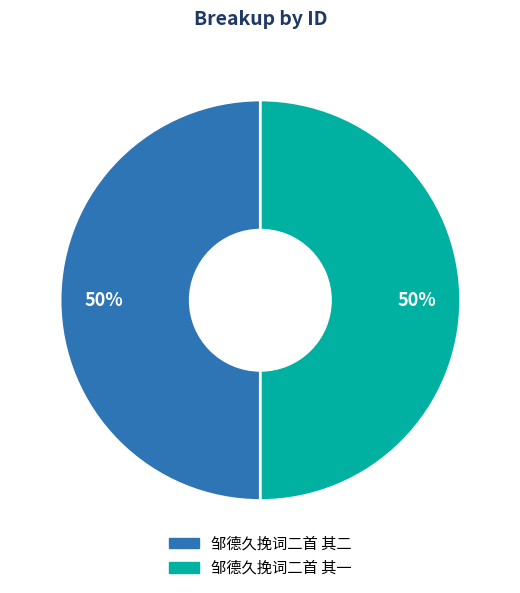

How many segments does this pie chart have?

2